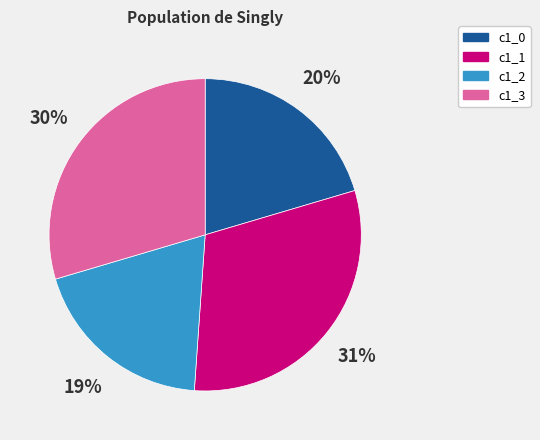

What is the smallest slice in the pie chart?

c1_2